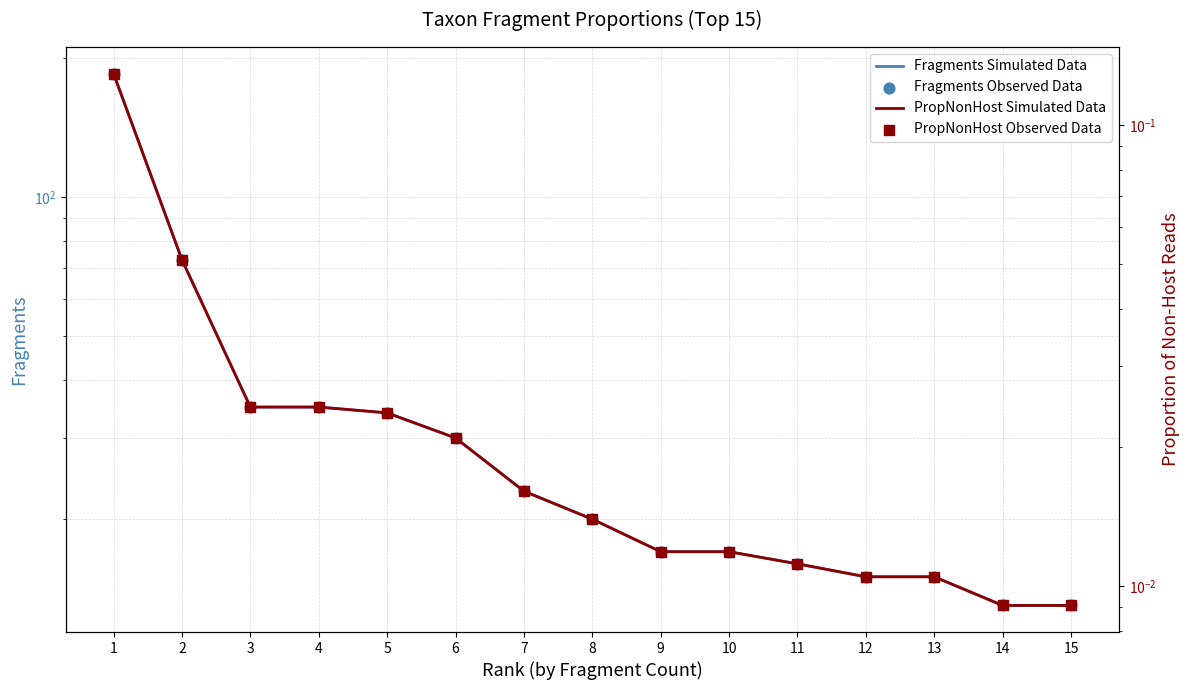

Which series has the largest Y range (max minus min)?

Fragments (simulated trend)